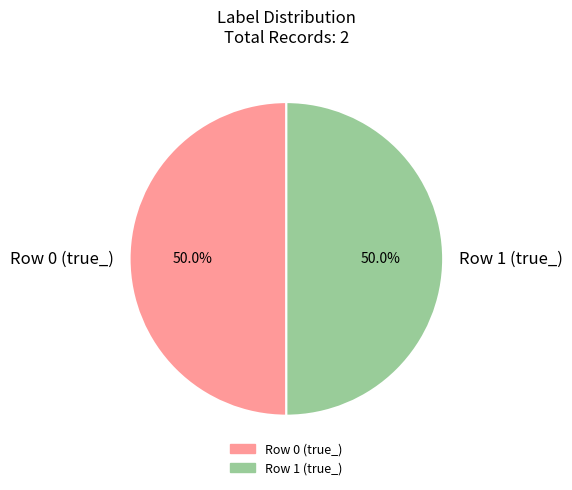

How much of the chart is everything except Row 0 (true_)?

50.0%